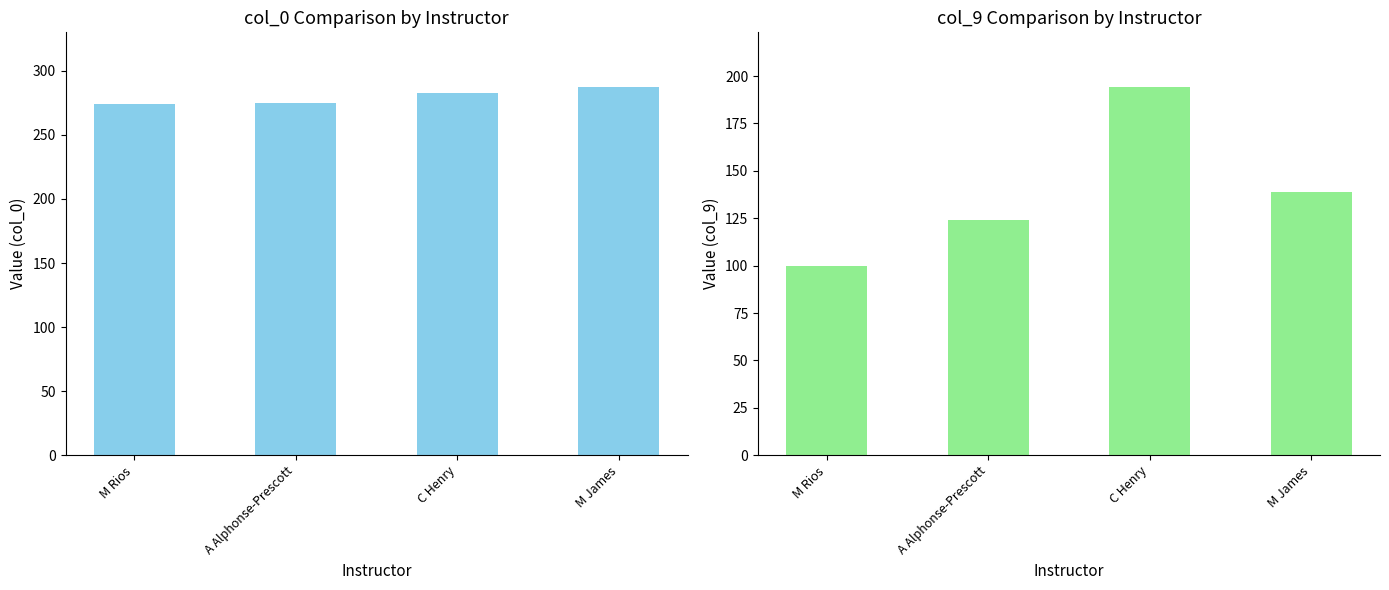

What is the total value across all series at C Henry?

477